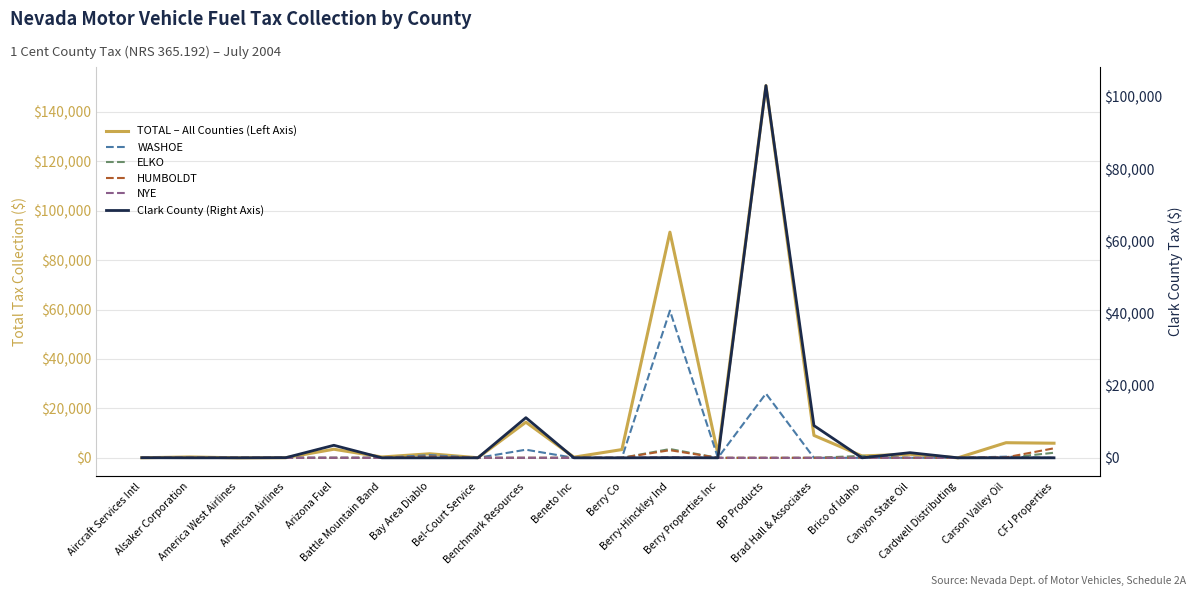

How many lines are shown in the chart?

6